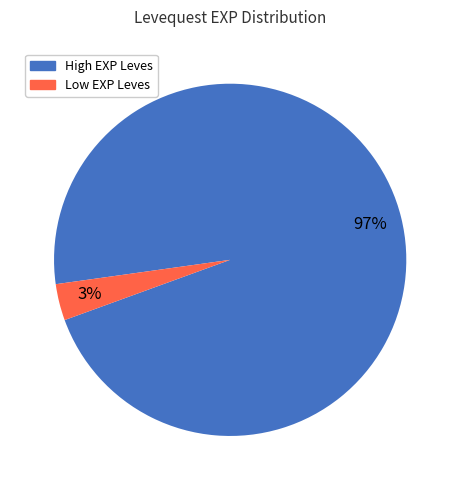

Is there any slice that represents more than half of the pie?

Yes